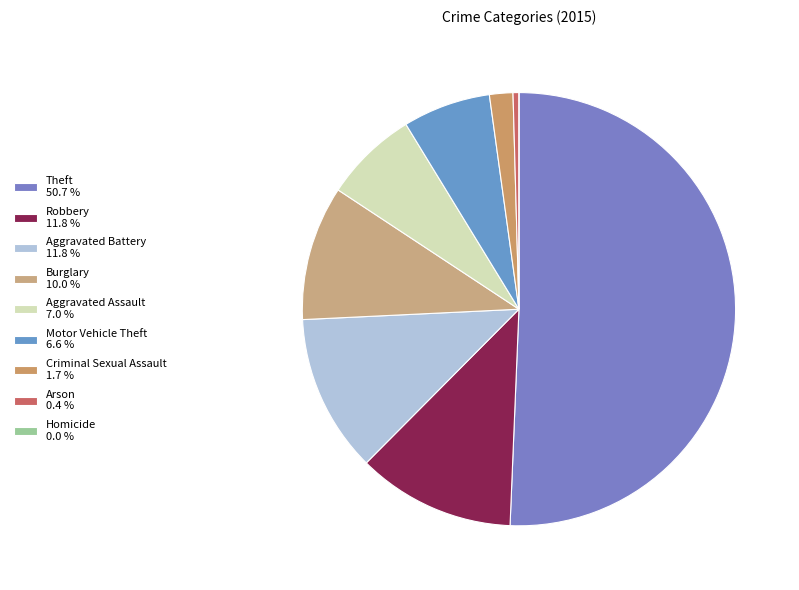

What is the largest slice in the pie chart?

Theft